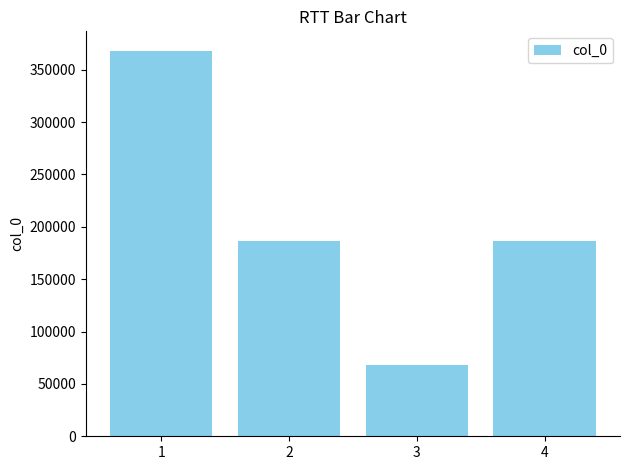

What is the change in value from 3 to 4?

+118190